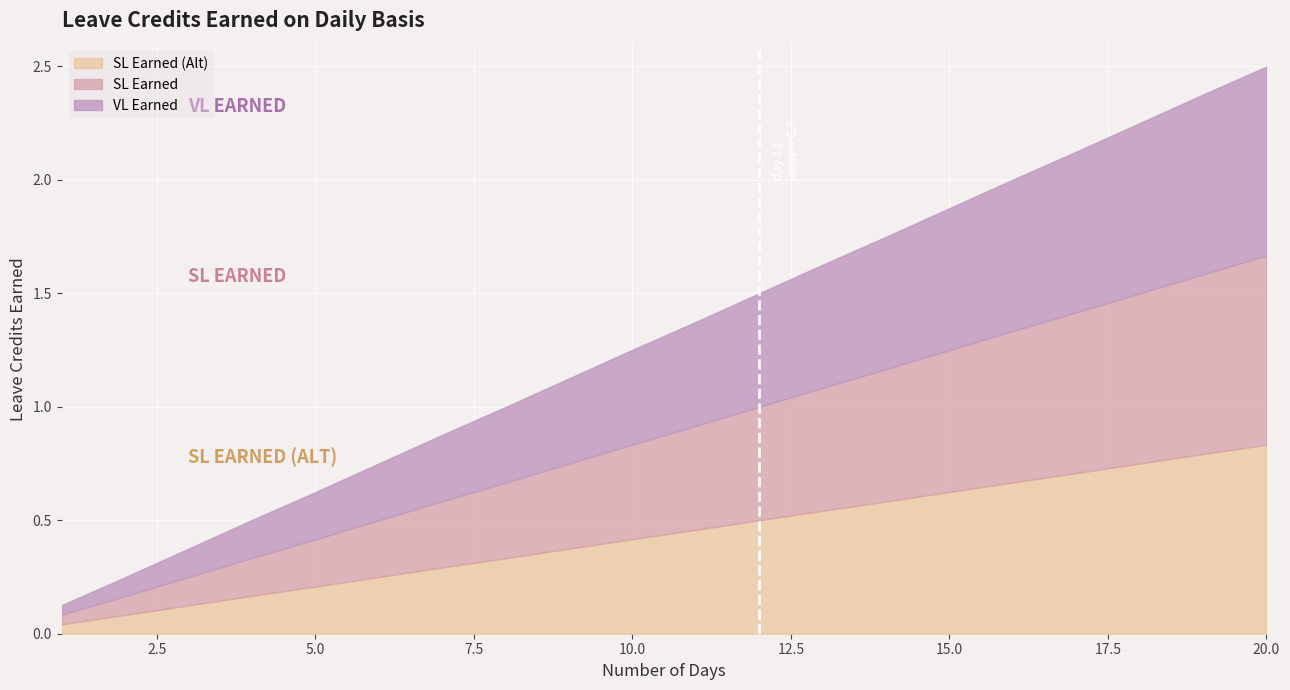

Which series changed the most between 15 and 20?

VL Earned